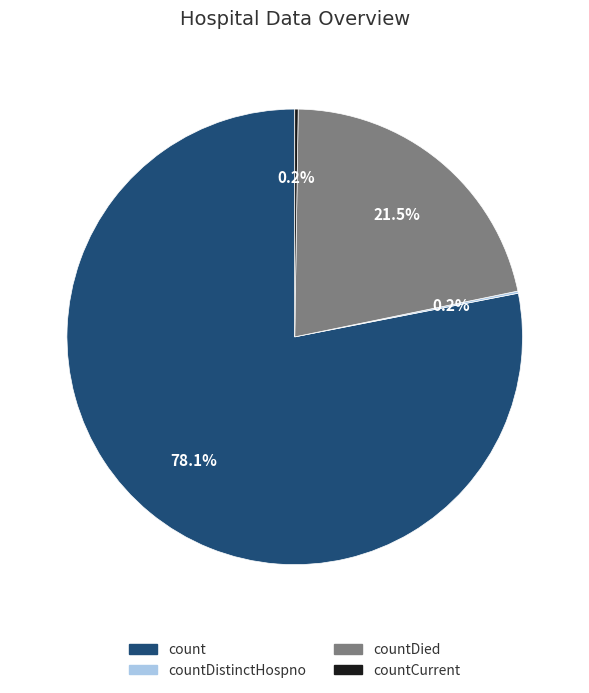

Is there a majority slice in this chart?

Yes